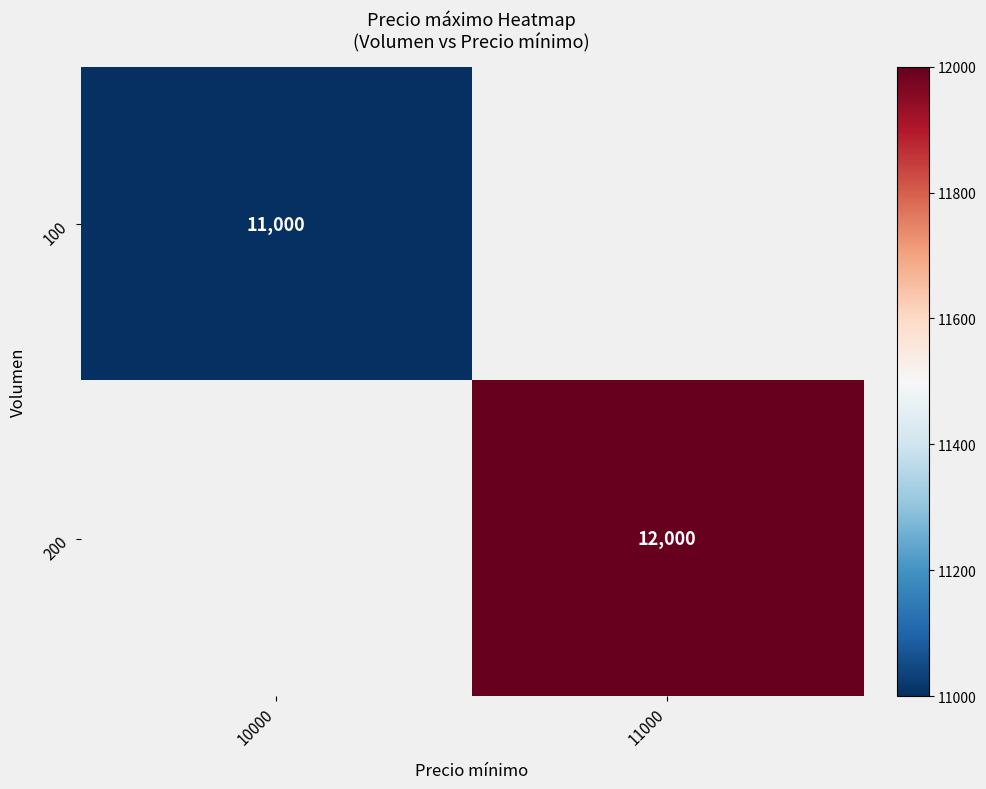

The 100 series shows 11000 at 10000. True or false?

True